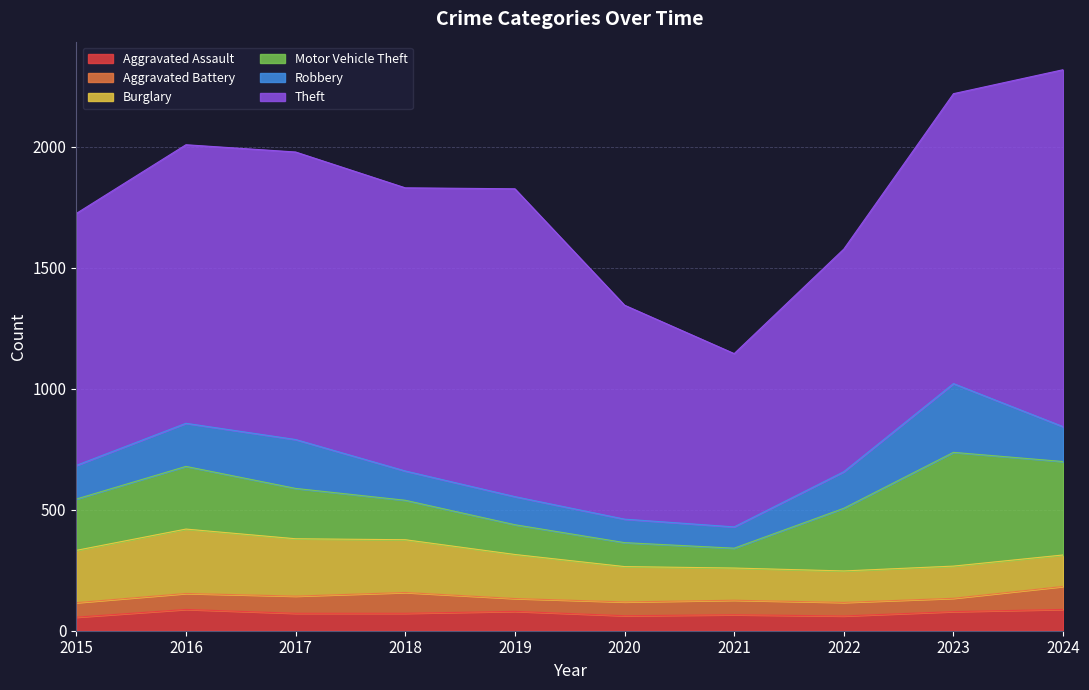

What are all the series names shown in the legend?

Aggravated Assault, Aggravated Battery, Burglary, Motor Vehicle Theft, Robbery, Theft